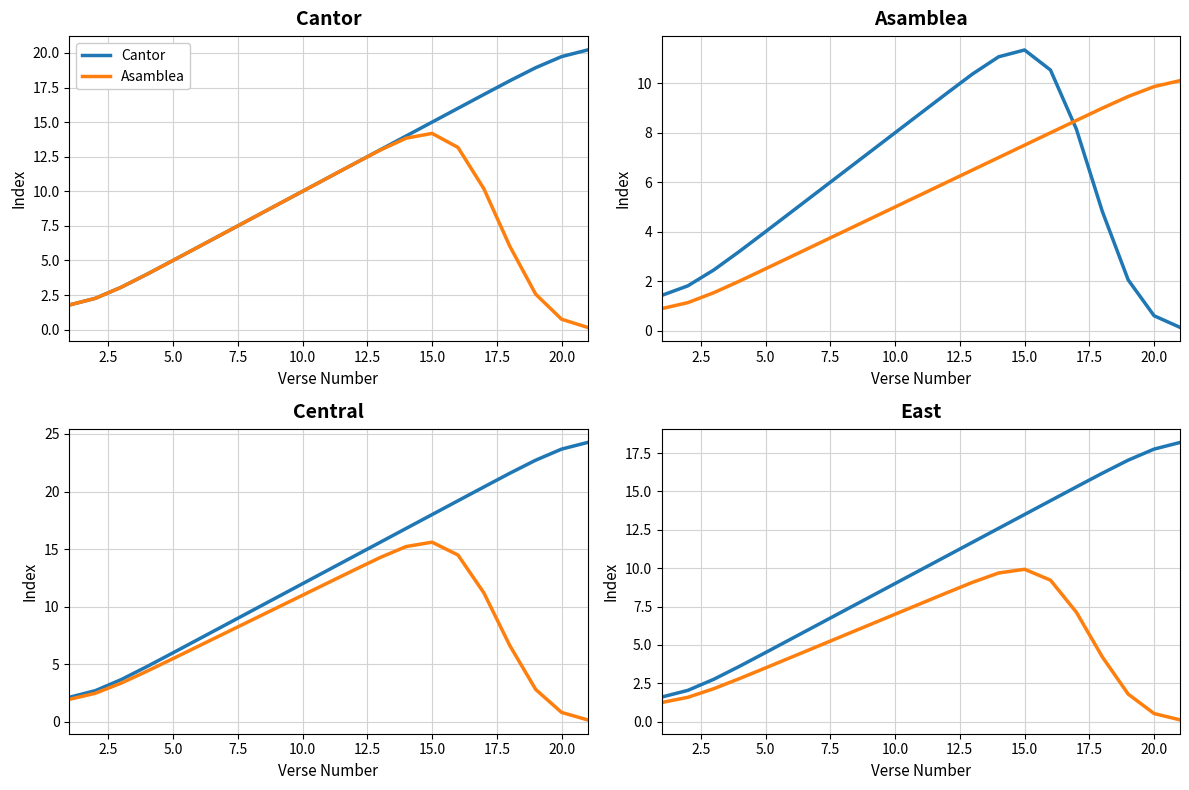

Does the chart have visible grid lines?

Yes